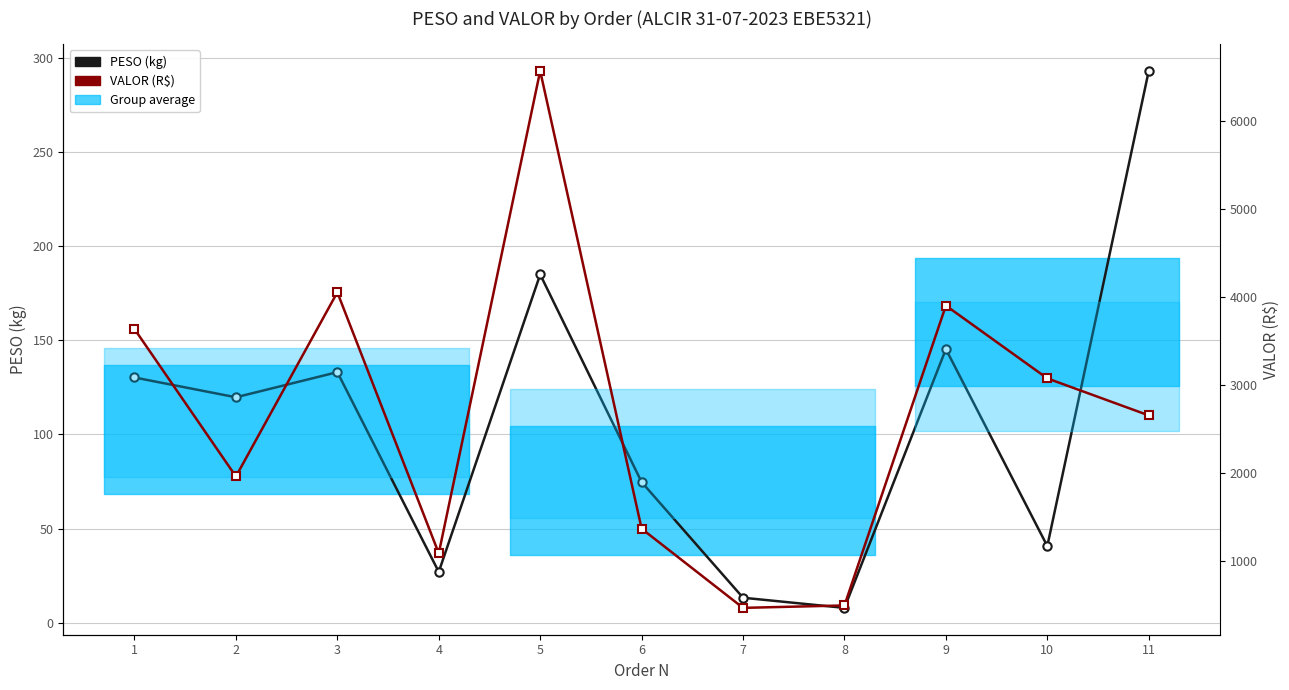

What is the value of the VALOR (R$) point at the 7th from the left?

463.1